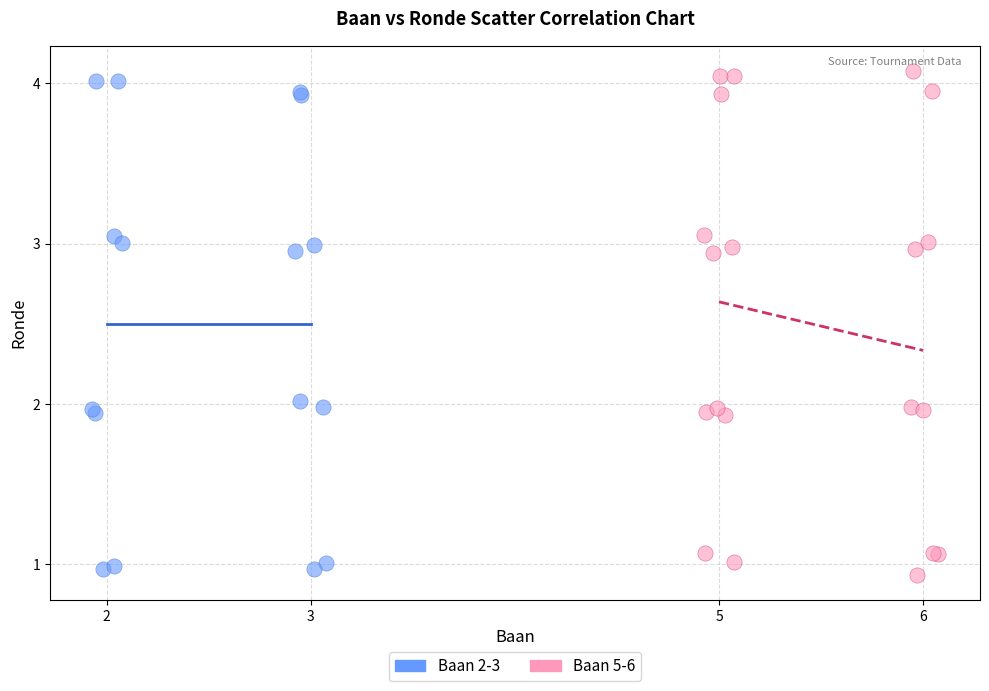

Which series has the widest spread of Y values?

Baan 5-6